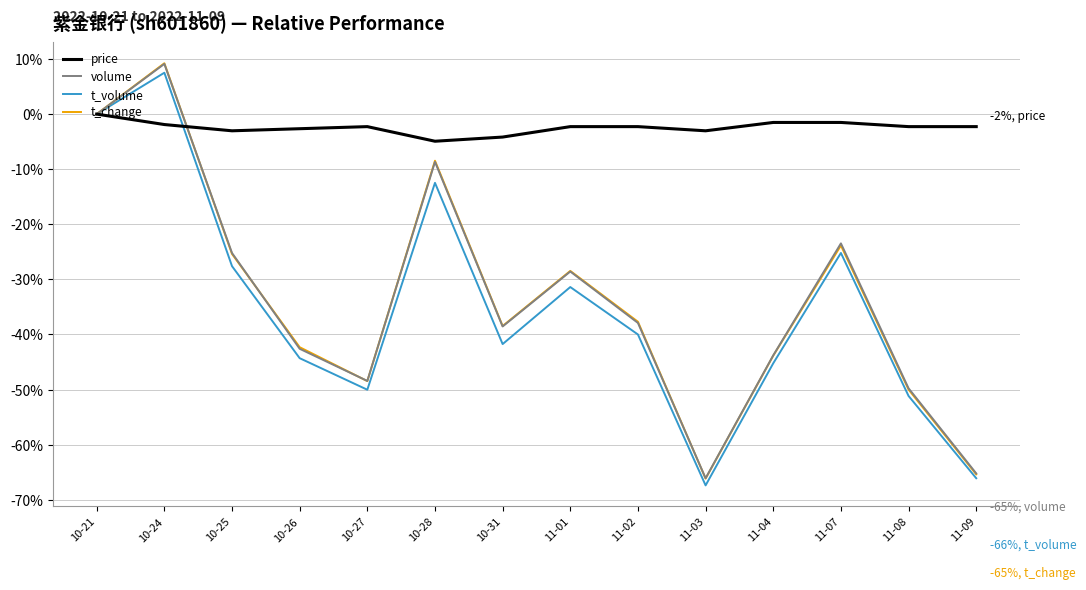

Where does the t_volume series first go above -40?

10-21